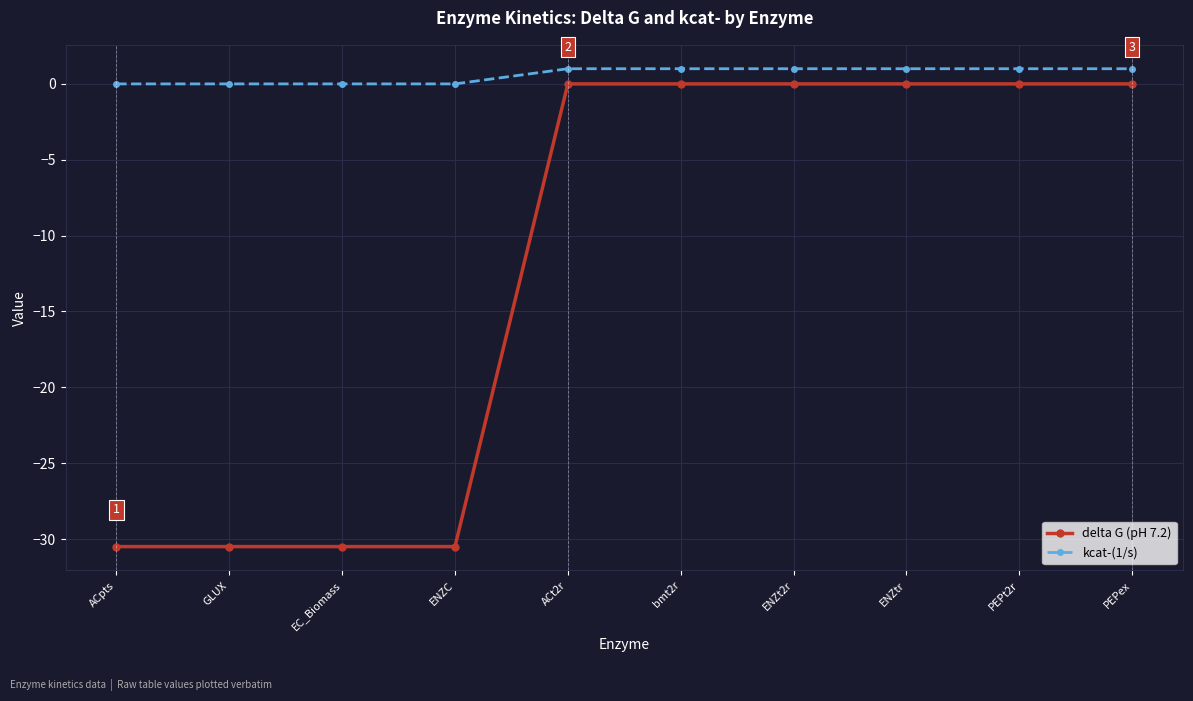

Which series has the largest range (max minus min)?

delta G (pH 7.2)